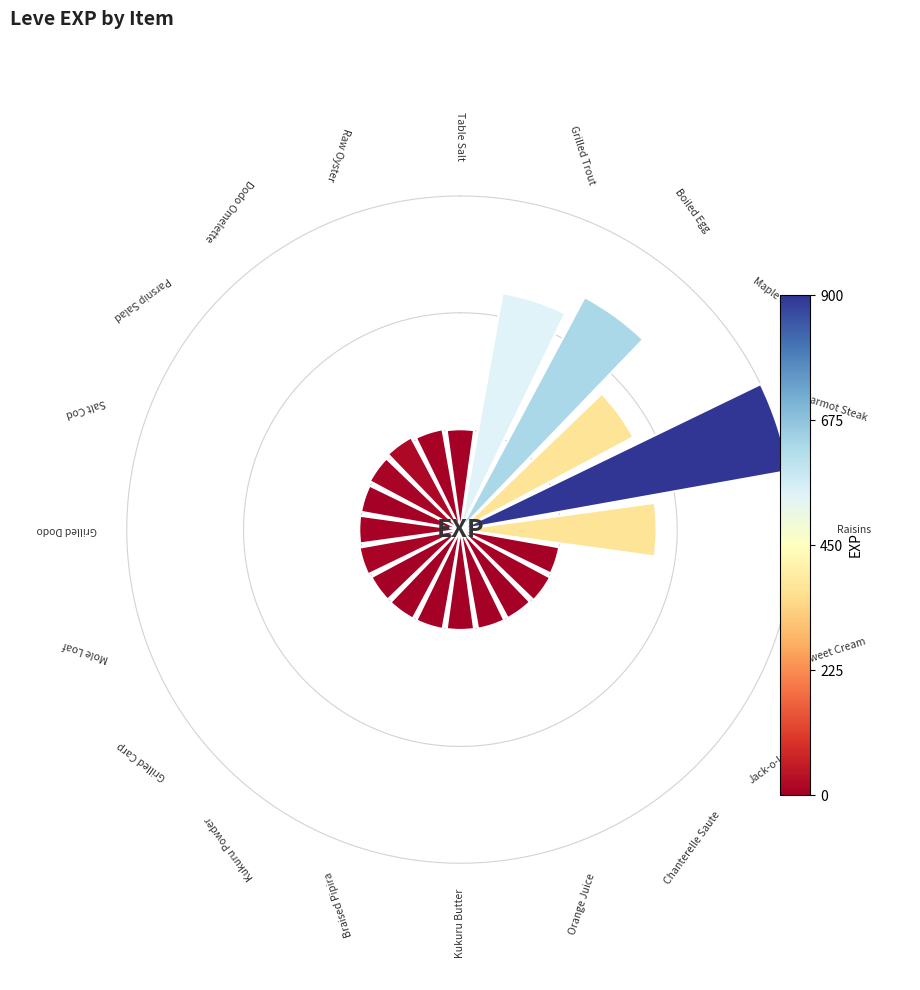

Are the bars horizontal?

No